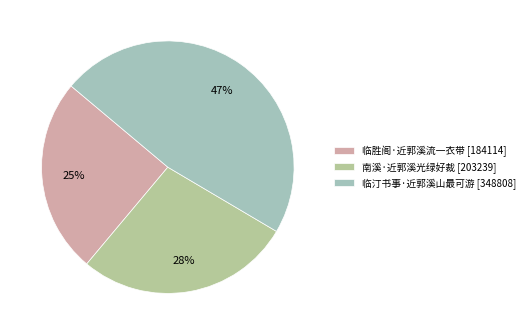

Count the number of slices in the pie.

3